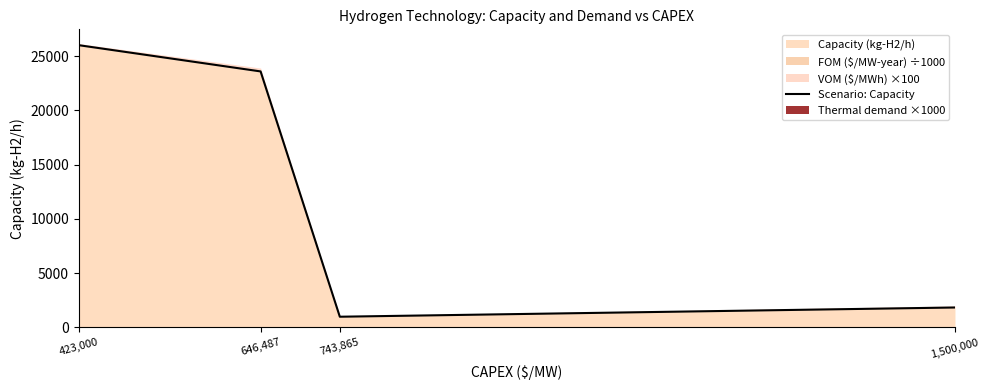

What is the minimum value shown in the chart?

990.0